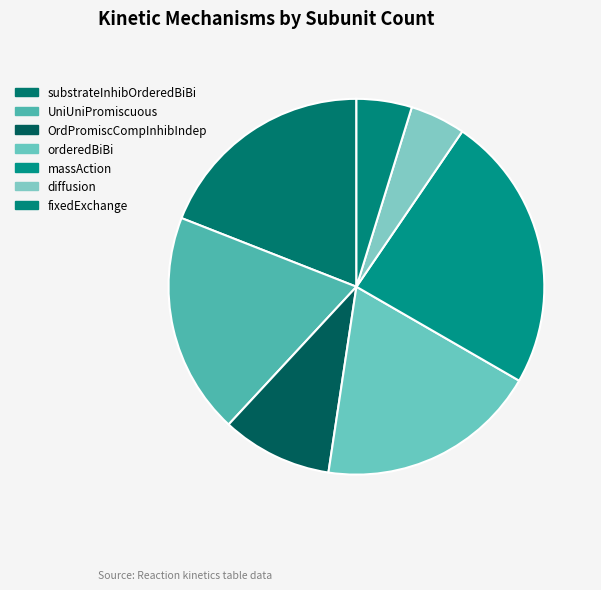

What is the ratio of the value at massAction to the value at substrateInhibOrderedBiBi?

1.3